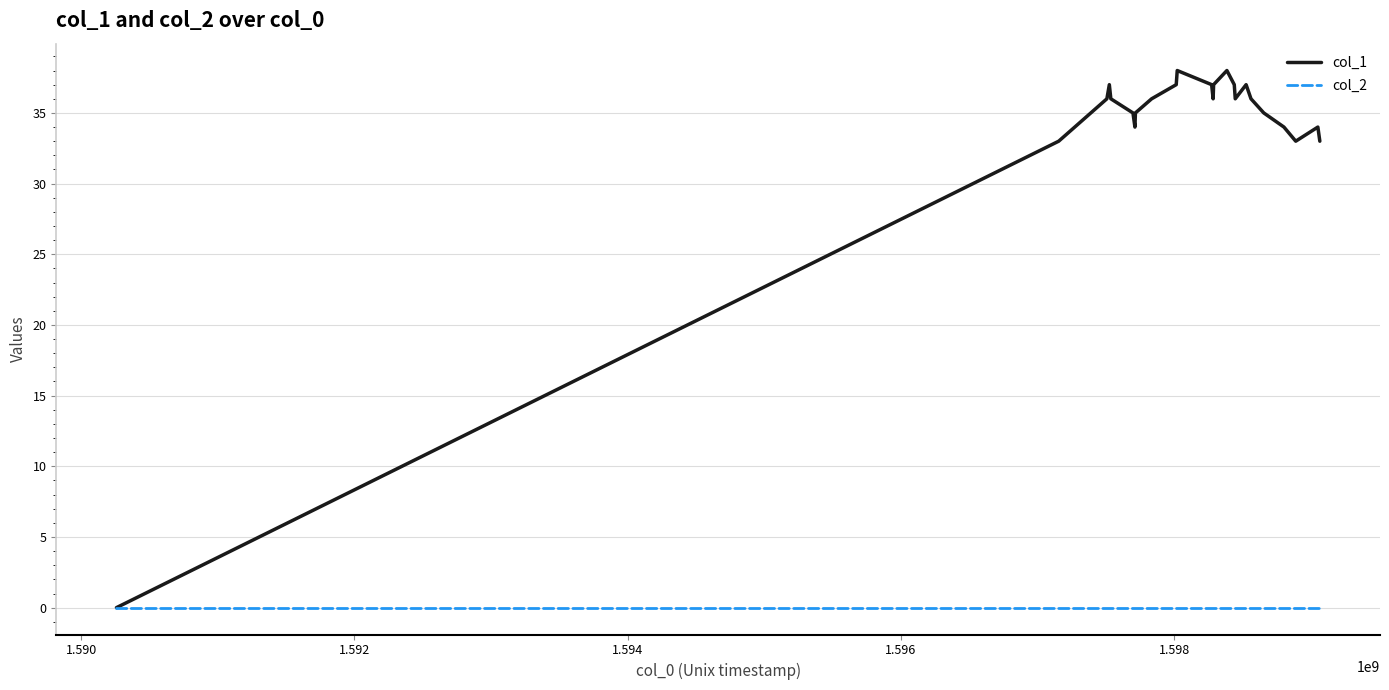

List the series in order of their peak value, highest first.

col_1, col_2